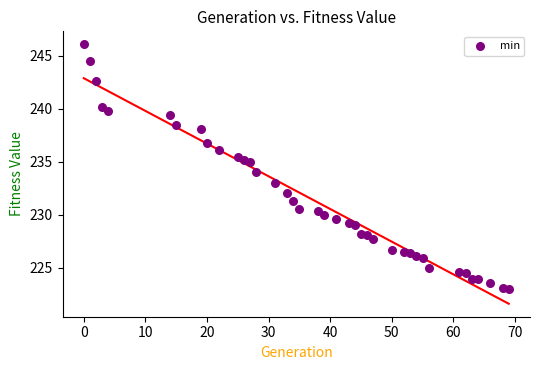

What is the range of X values (max minus min)?

69.0